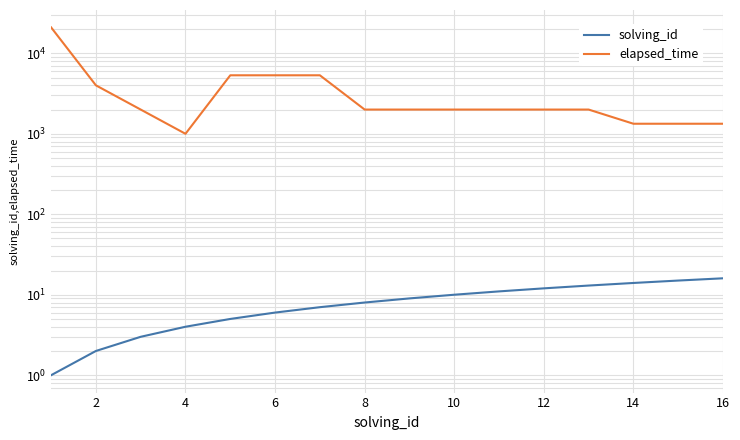

Reading left to right, list all the values displayed in this chart.

solving_id: 1	2	3	4	5	6	7	8	9	10	11	12	13	14	15	16
elapsed_time: 21000	4000	2000	1000	5333	5333	5333	2000	2000	2000	2000	2000	2000	1333	1333	1333